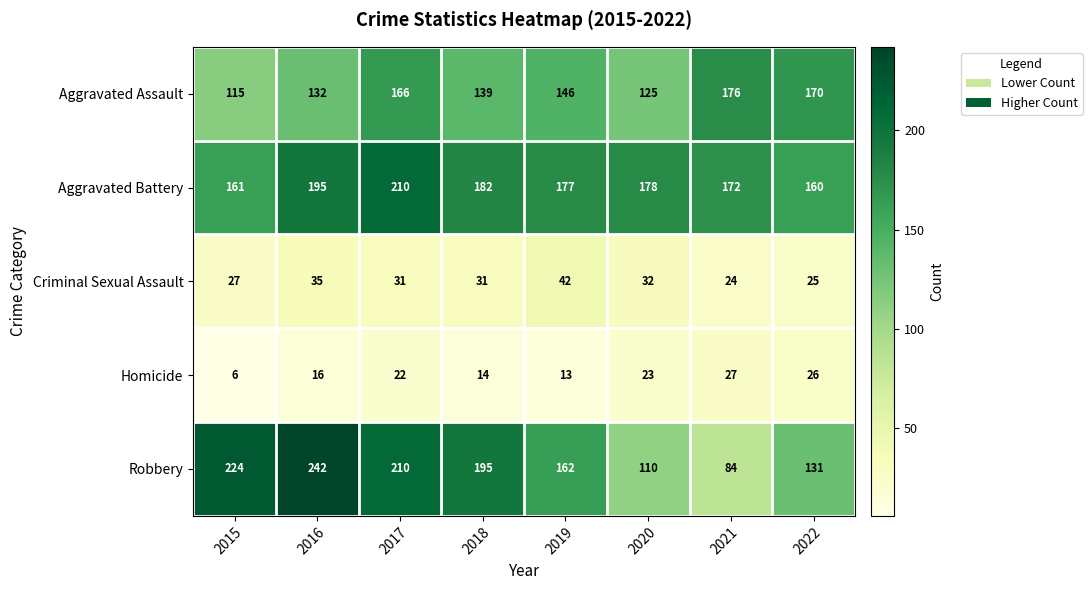

What is the maximum value shown in the chart?

242